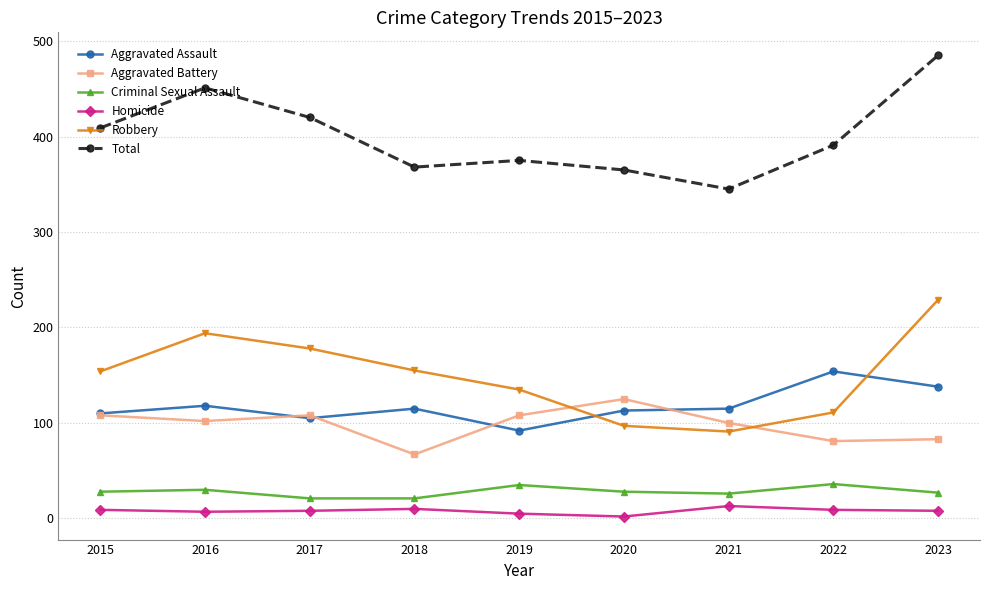

Is the value of Homicide at 2015 greater than the value of Criminal Sexual Assault at 2017?

No